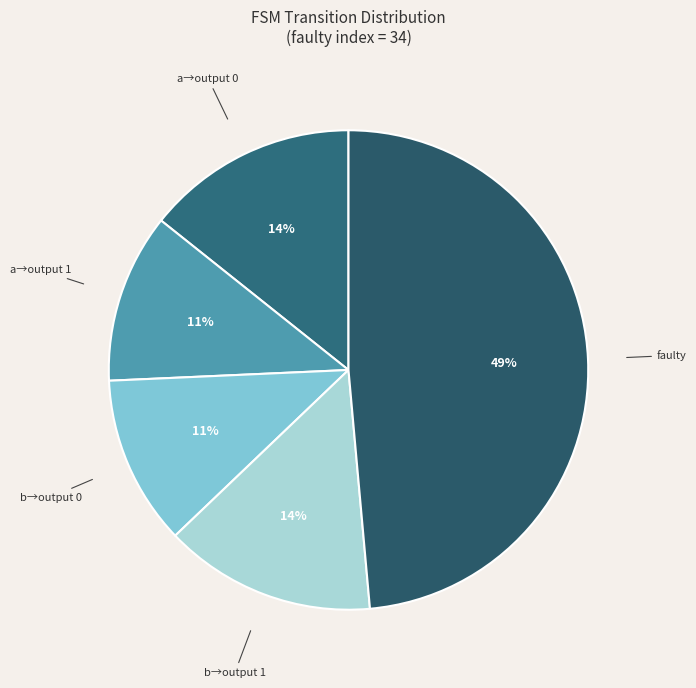

Is there a majority slice in this chart?

No